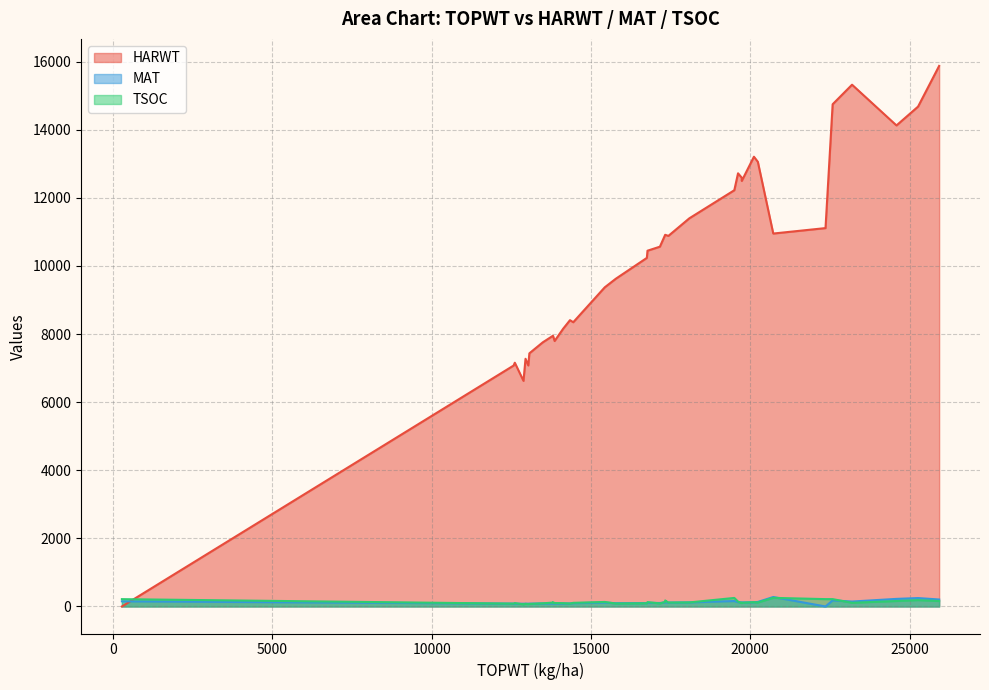

True or false: MAT has more than 0 points higher than both neighbors.

True